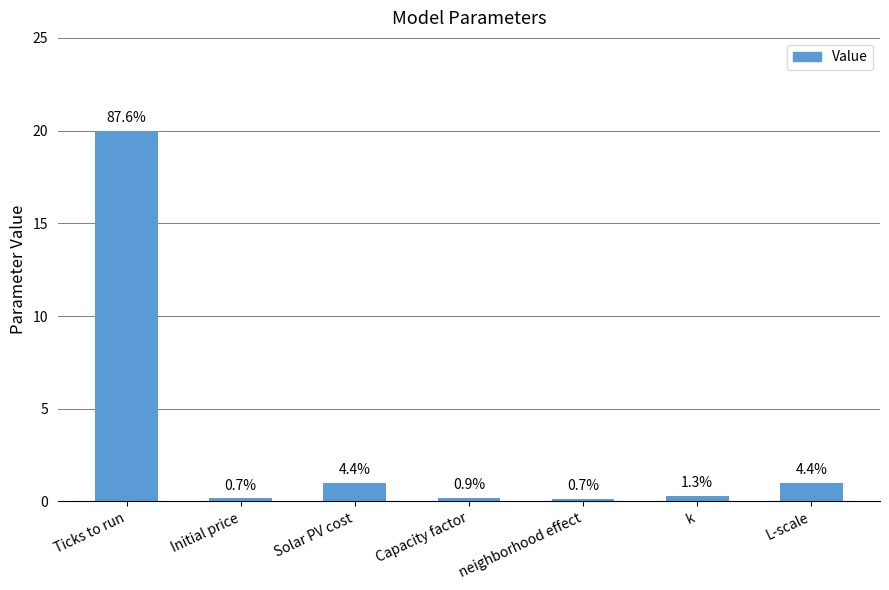

What is the maximum value shown in the chart?

20.0